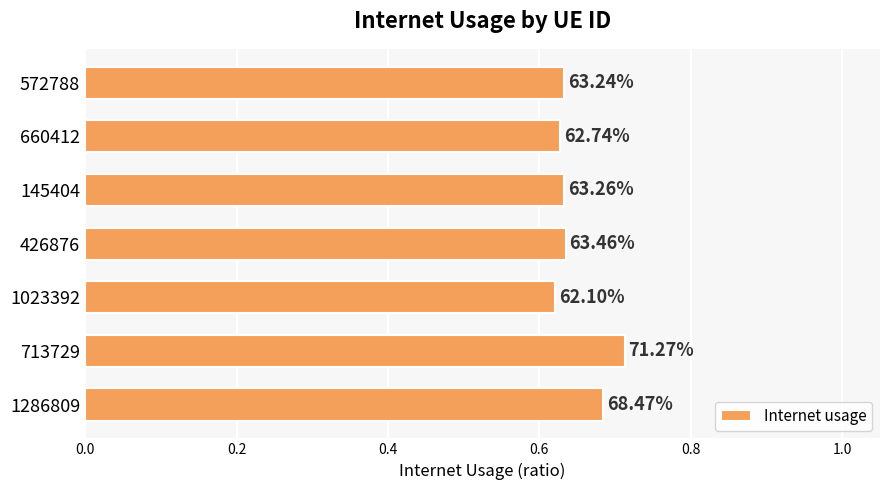

What is the average value?

0.6